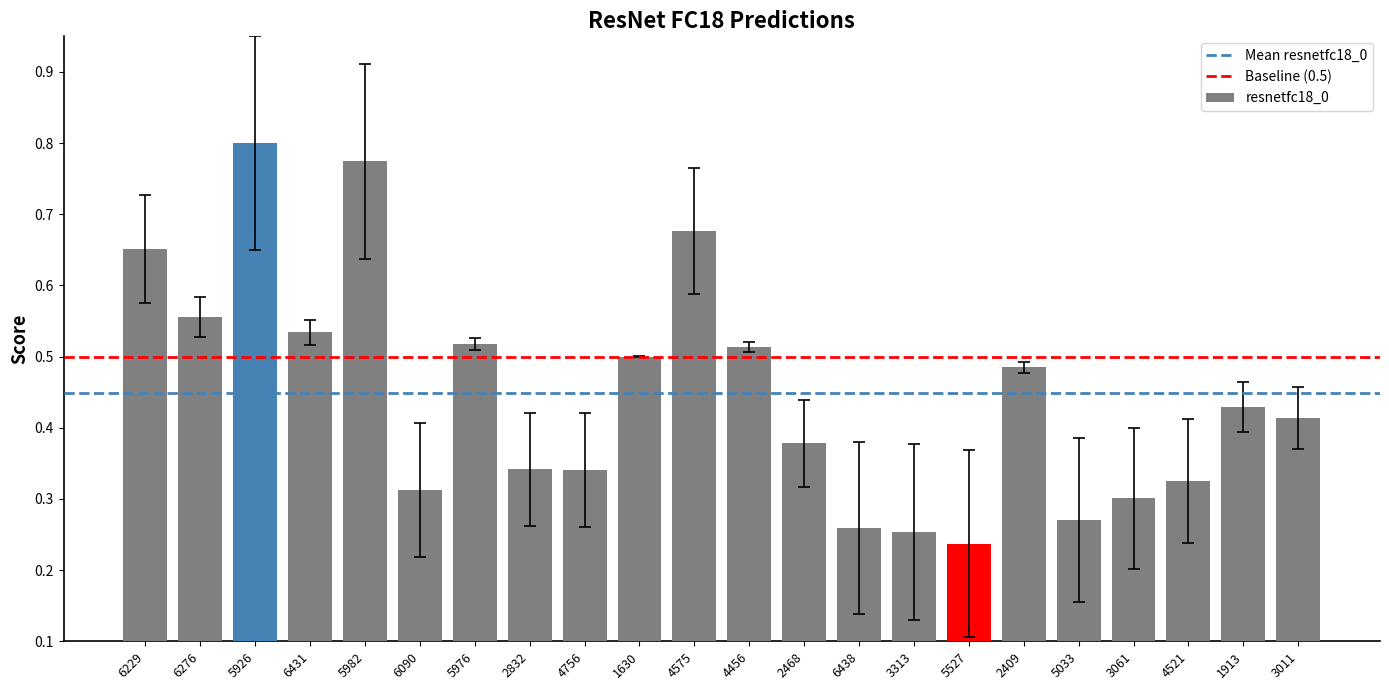

At which category does the chart reach its peak across all series?

5926